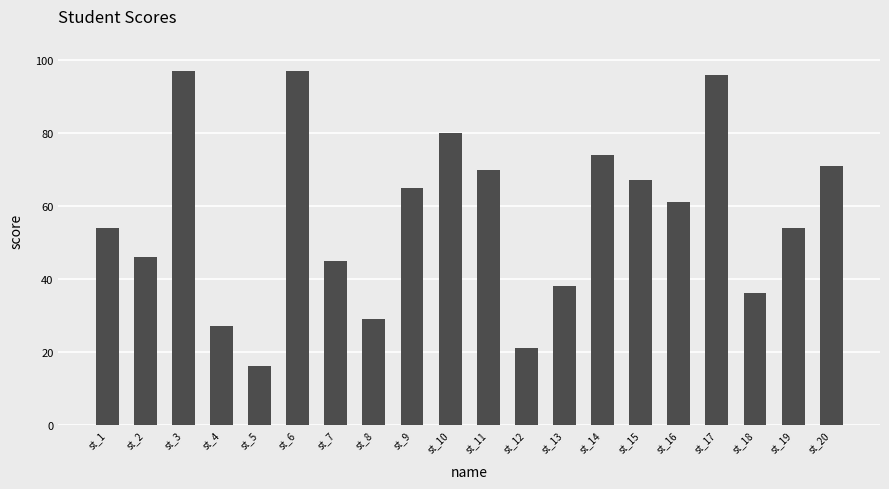

What is the value of the 16th bar from the left?

61